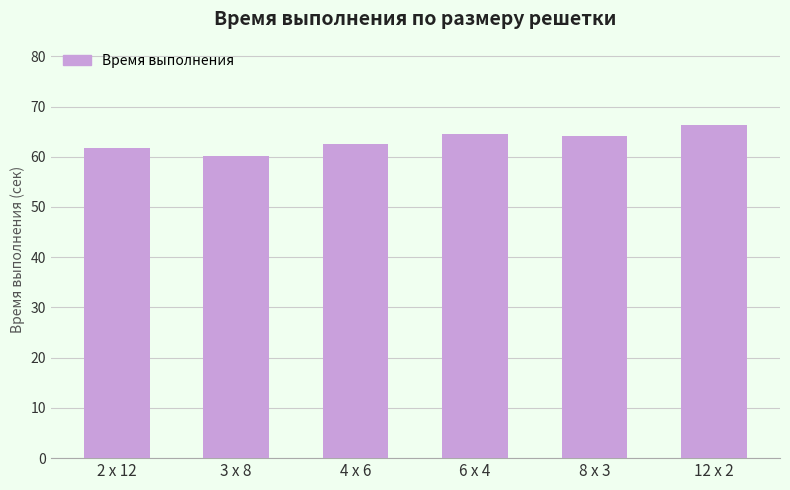

What is the minimum value shown in the chart?

60.2